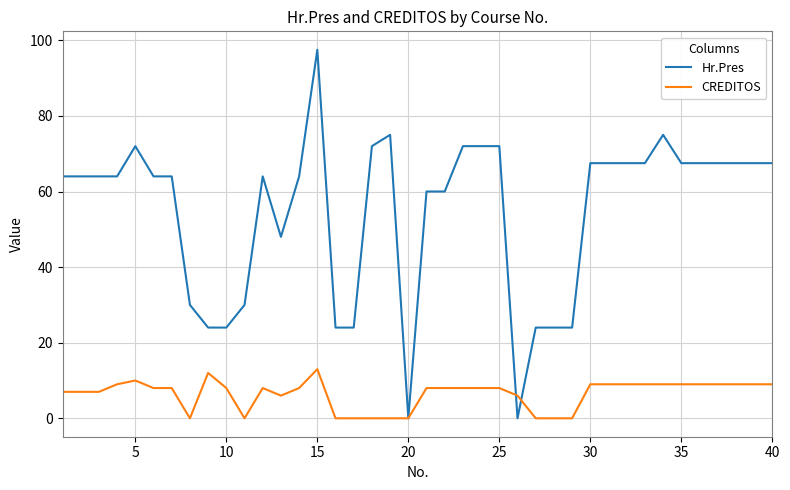

List the series in order of their overall mean, lowest first.

CREDITOS, Hr.Pres